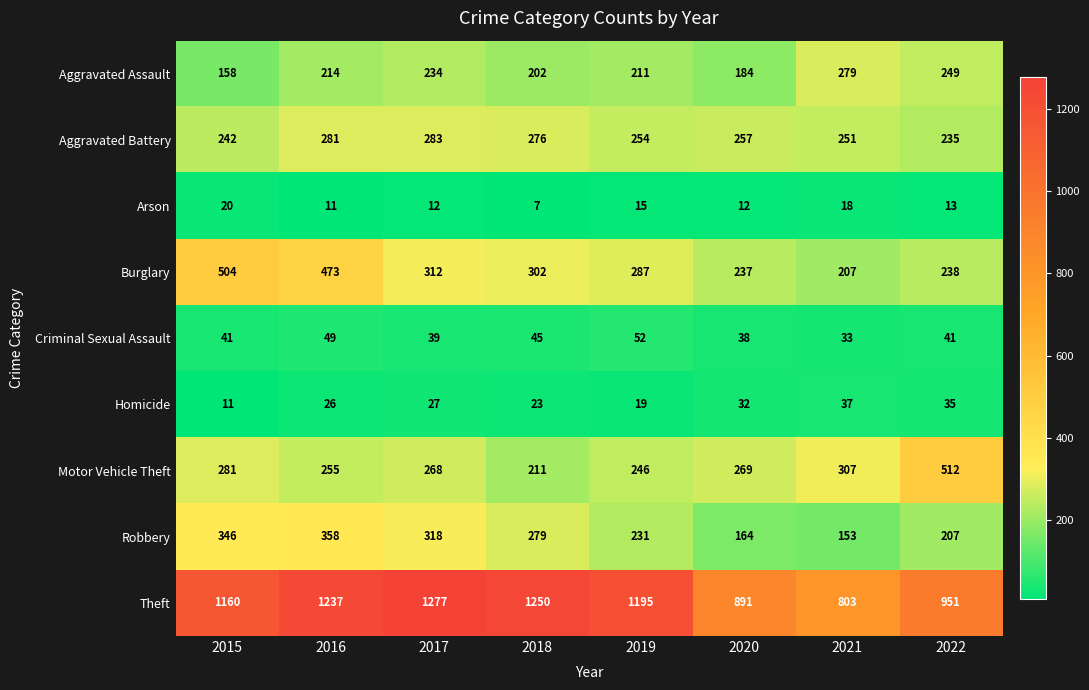

At which label does Motor Vehicle Theft first exceed 269?

2015